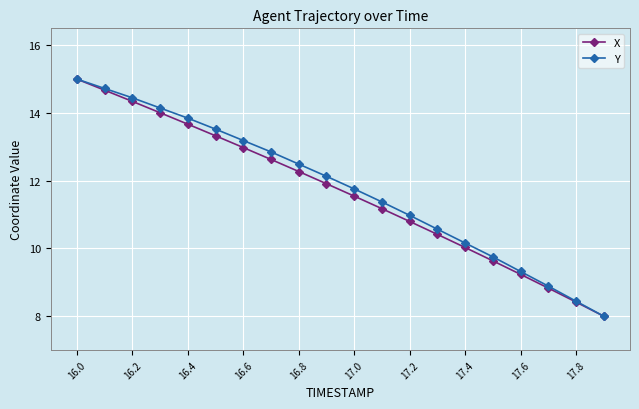

What is the maximum value for X?

15.0